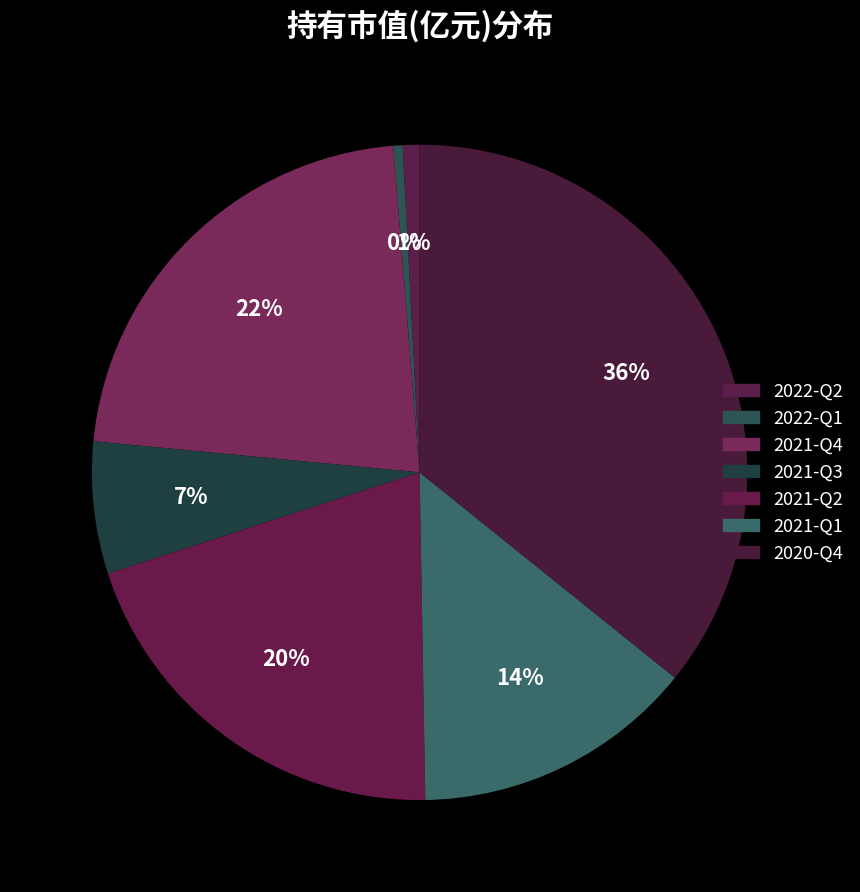

Count the number of slices in the pie.

7